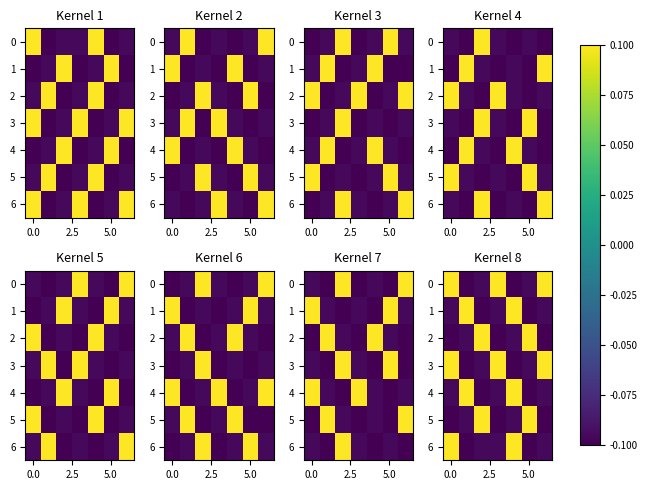

At how many categories does at least one series exceed 0?

7